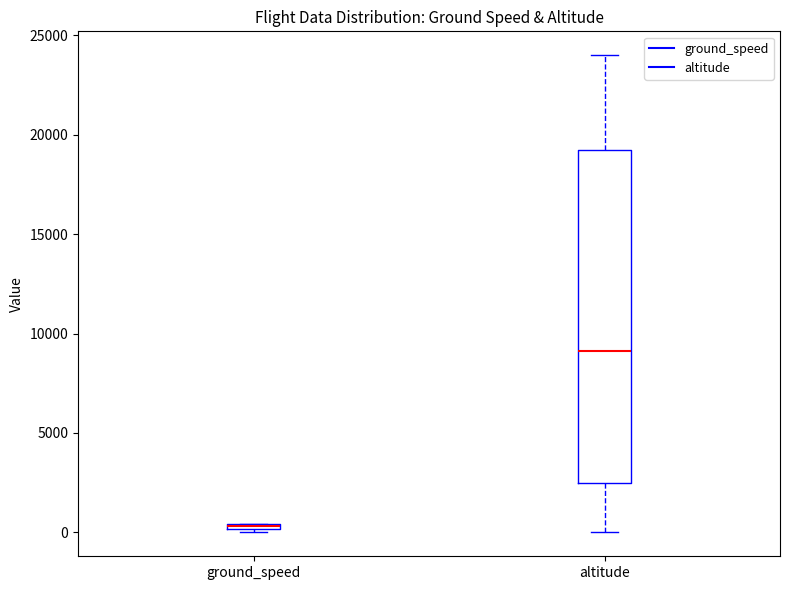

Which box is the tallest, from its lower edge to its upper edge?

altitude